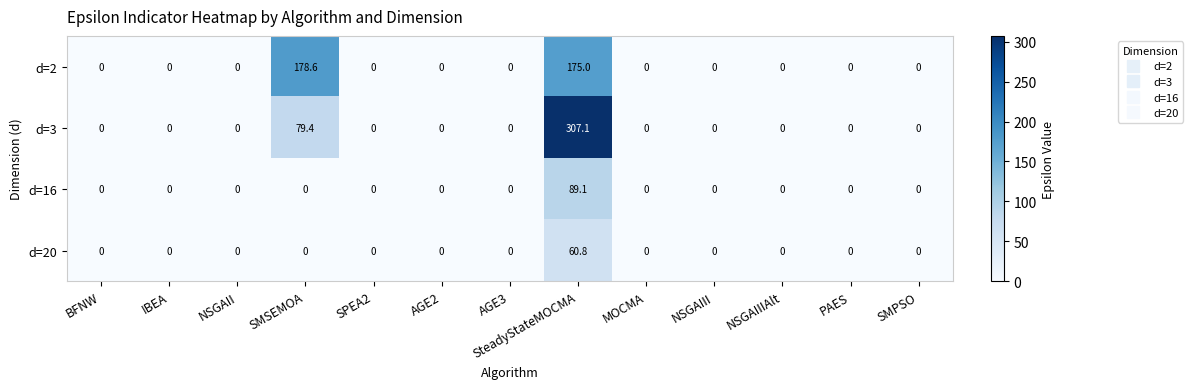

Which series has the largest total across all categories?

d=3